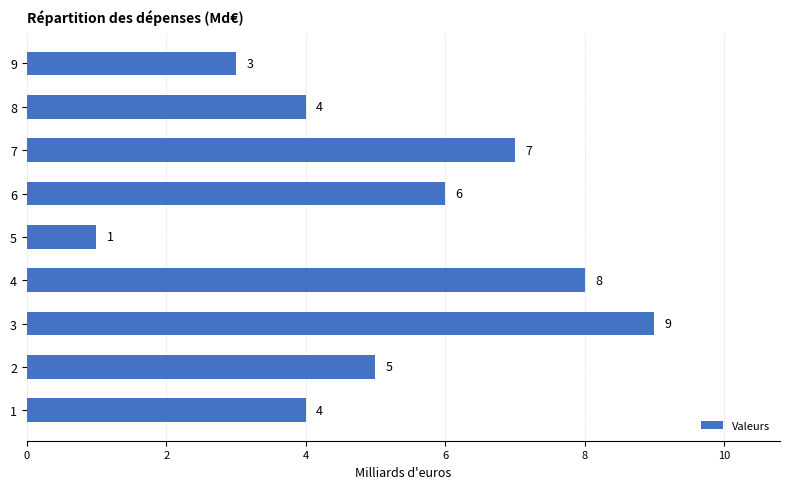

How many bars are there in total?

9